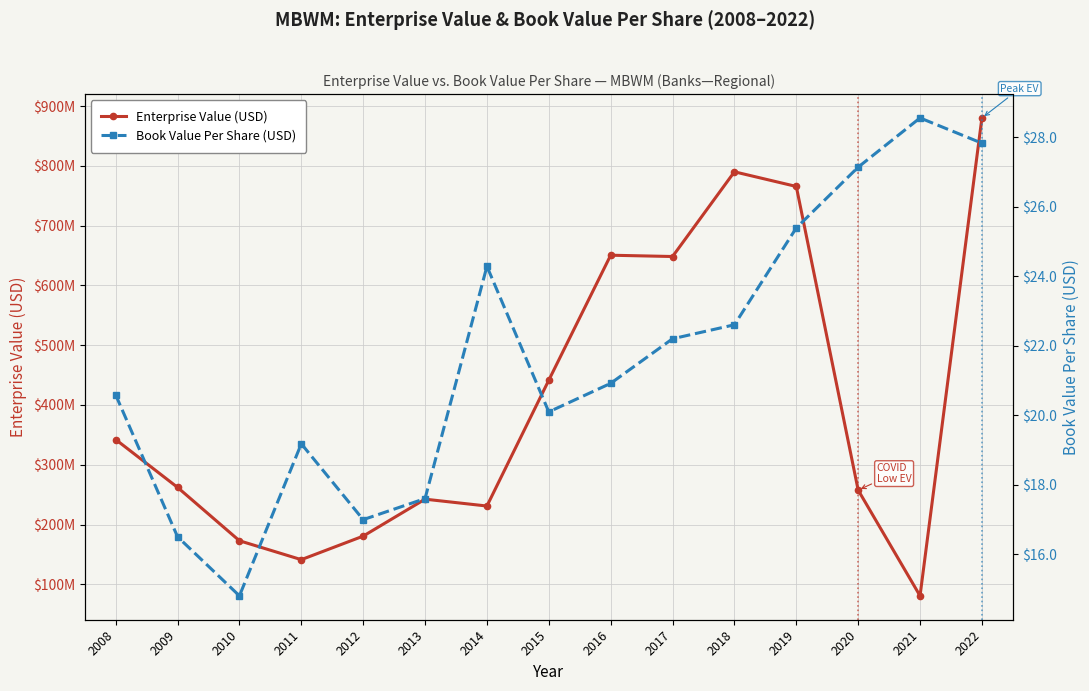

Between 2016 and 2019, which series saw the biggest shift?

Enterprise Value (USD)